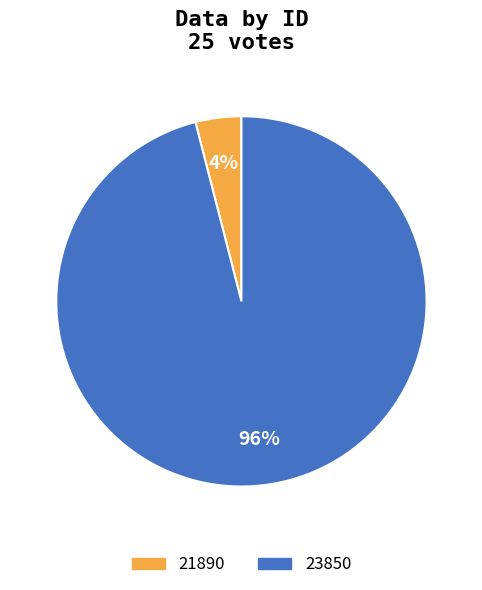

To the nearest percent, what is the average slice percentage?

50%